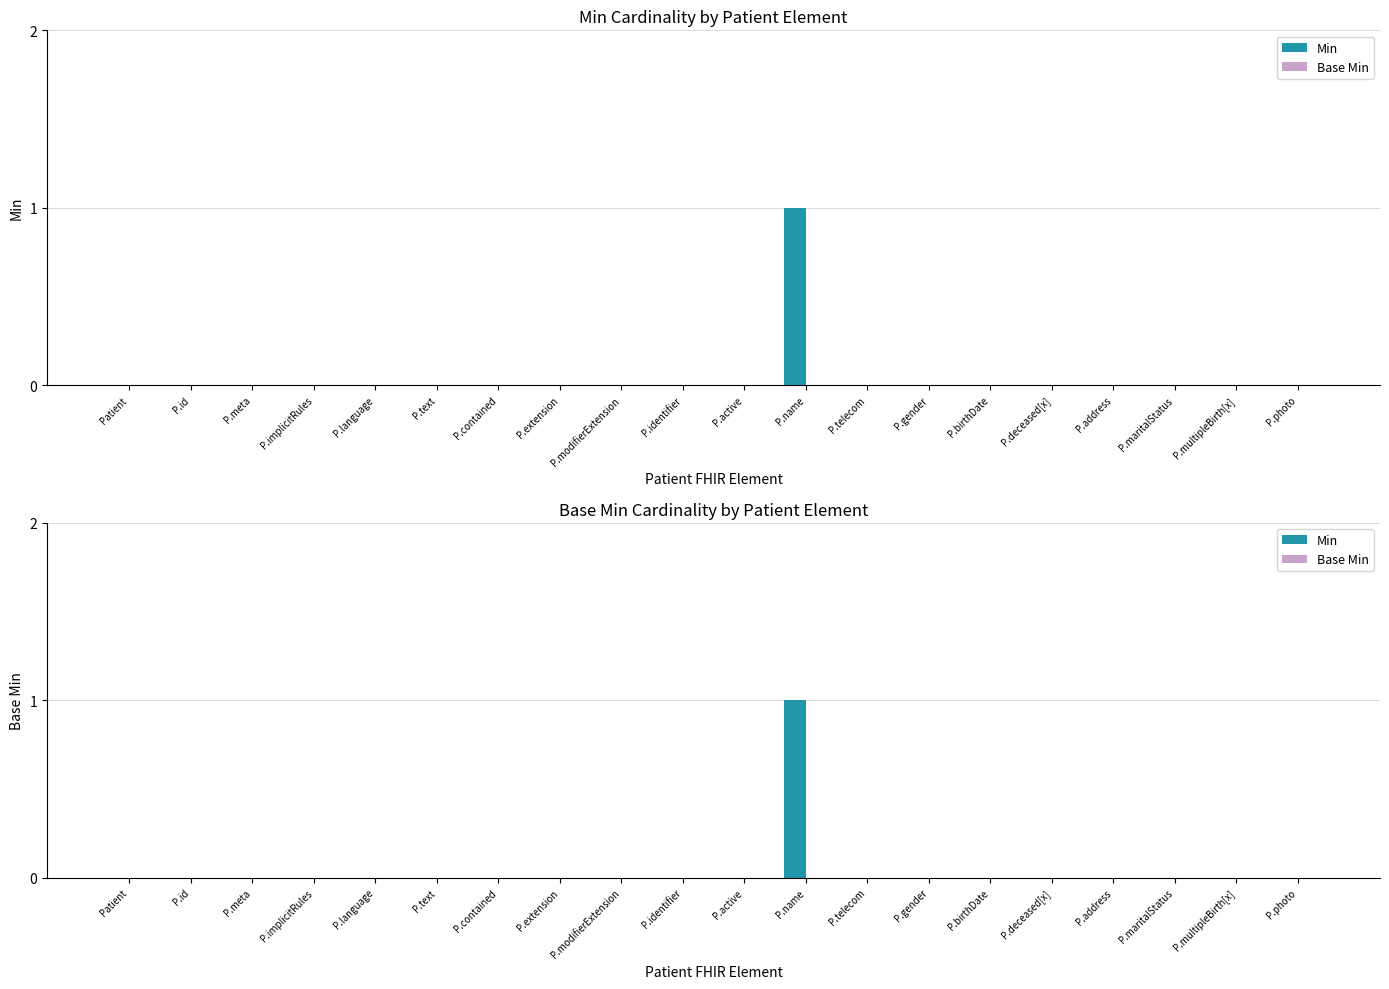

At how many categories does at least one series exceed 0?

1